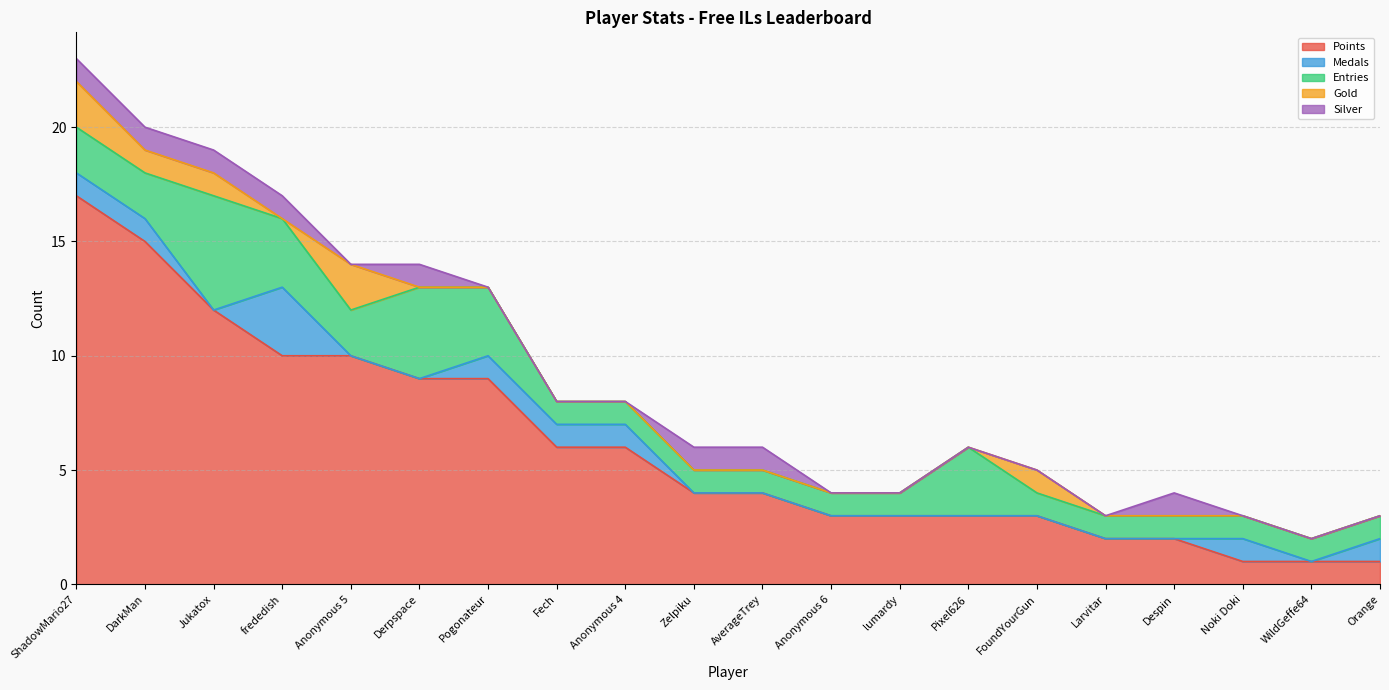

At Fech, list the series in order from smallest to largest.

Gold, Silver, Medals, Entries, Points